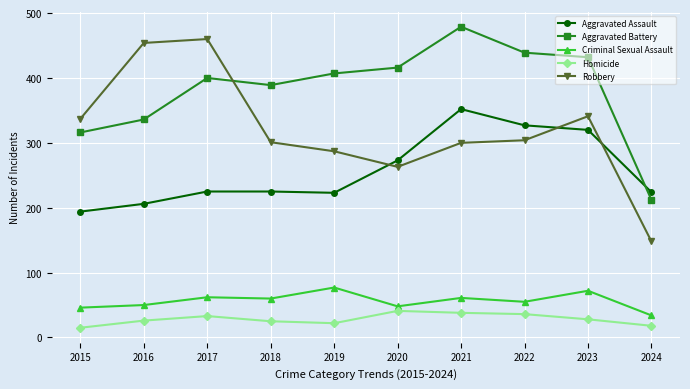

Which series has the widest spread of values?

Robbery